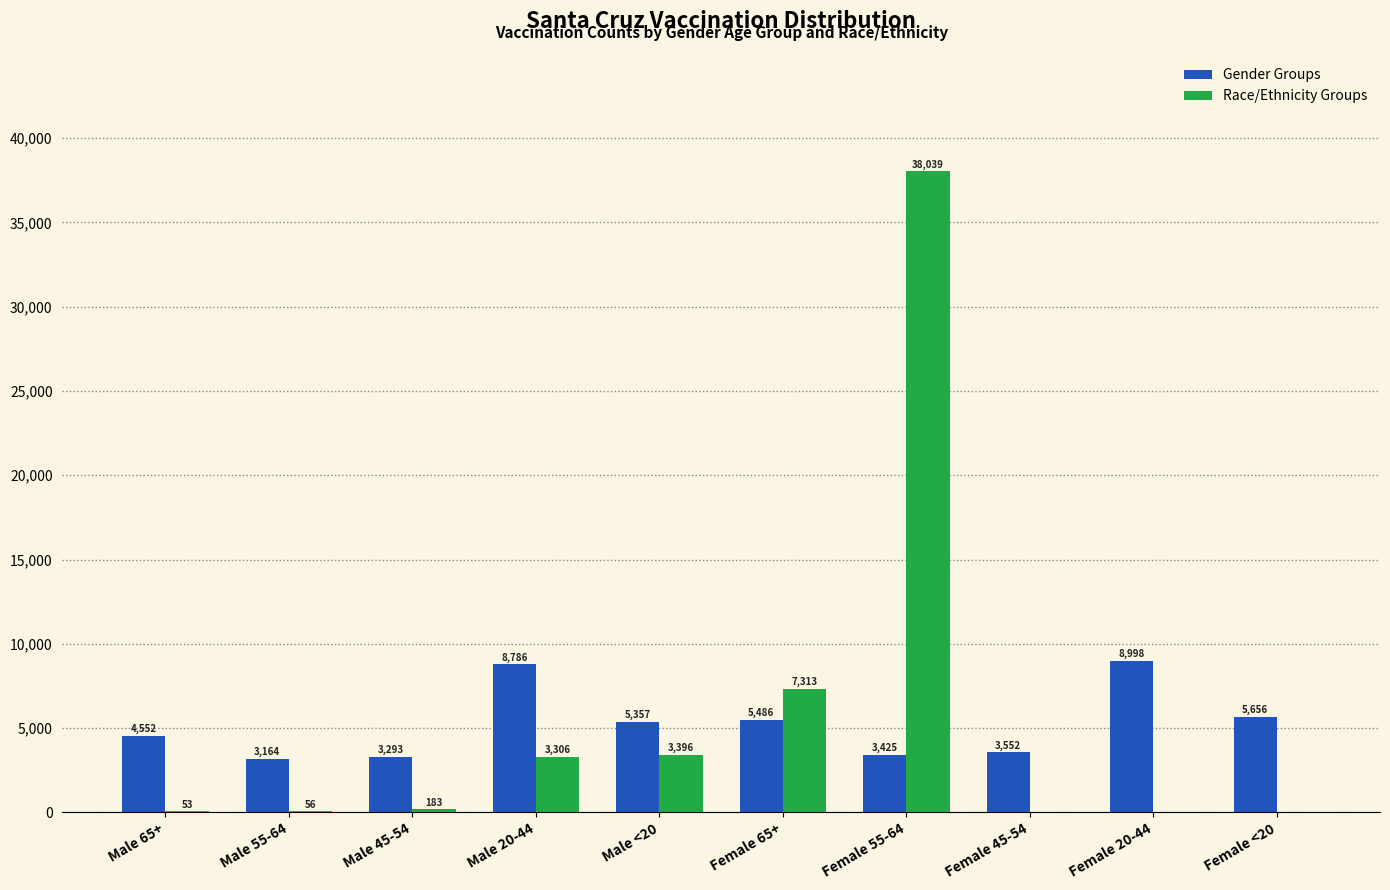

Reading left to right, extract all data points from this chart.

Gender Groups: Male 65+=4552	Male 55-64=3164	Male 45-54=3293	Male 20-44=8786	Male <20=5357	Female 65+=5486	Female 55-64=3425	Female 45-54=3552	Female 20-44=8998	Female <20=5656
Race/Ethnicity Groups: Male 65+=53	Male 55-64=56	Male 45-54=183	Male 20-44=3306	Male <20=3396	Female 65+=7313	Female 55-64=38039	Female 45-54=0	Female 20-44=0	Female <20=0